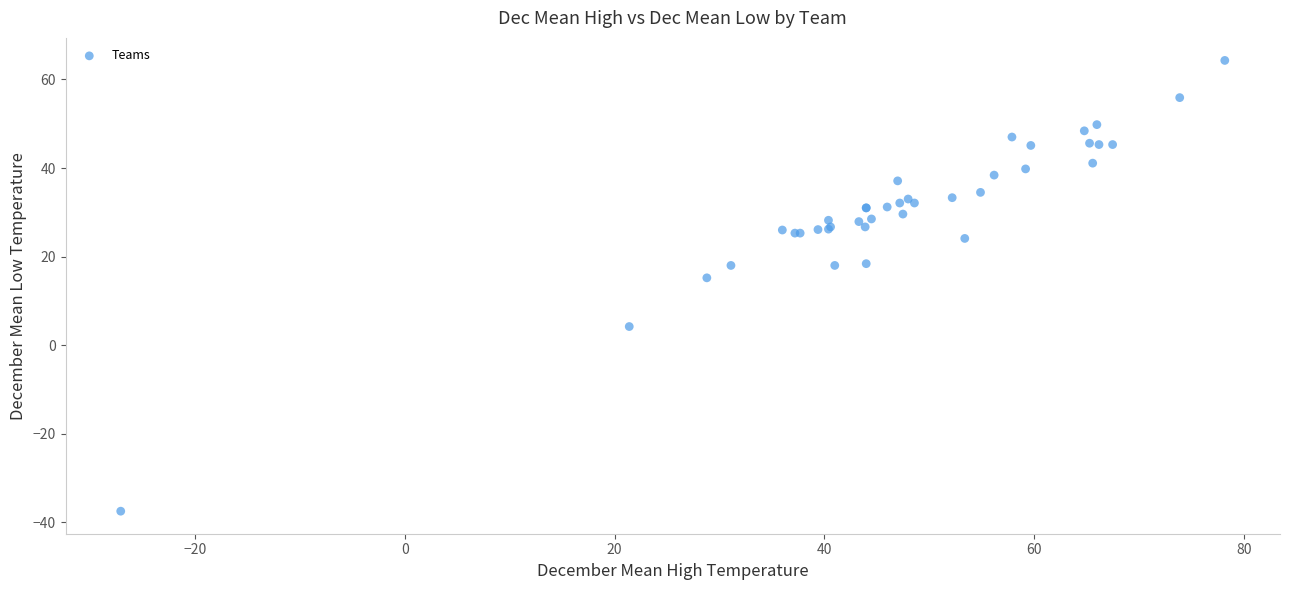

What Y value in the scatter plot is closest to 13?

15.2